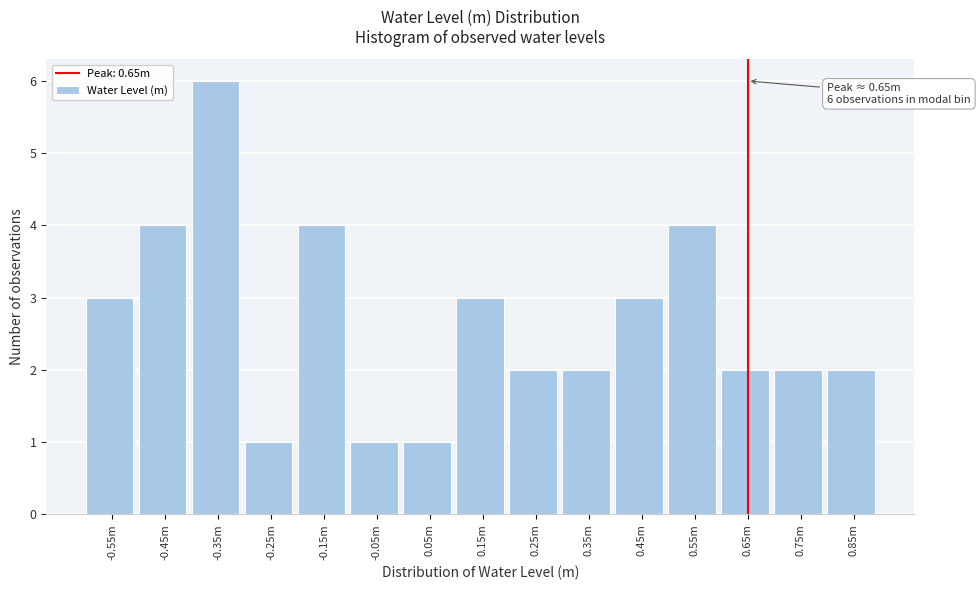

Reading right to left, what are all the values shown in this chart?

0.85m=2	0.75m=2	0.65m=2	0.55m=4	0.45m=3	0.35m=2	0.25m=2	0.15m=3	0.05m=1	-0.05m=1	-0.15m=4	-0.25m=1	-0.35m=6	-0.45m=4	-0.55m=3